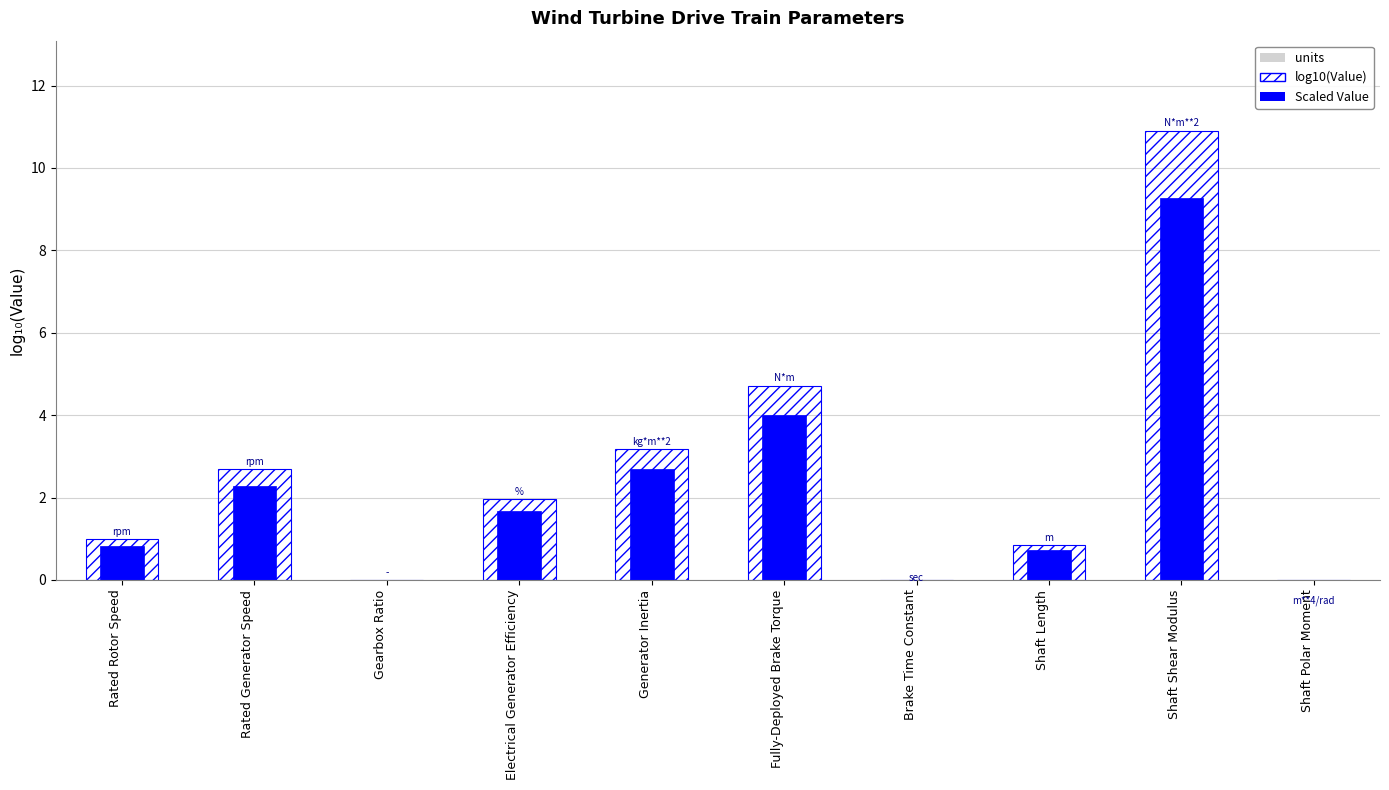

The log10(Value) series shows 10.9 at Shaft Shear Modulus. True or false?

True